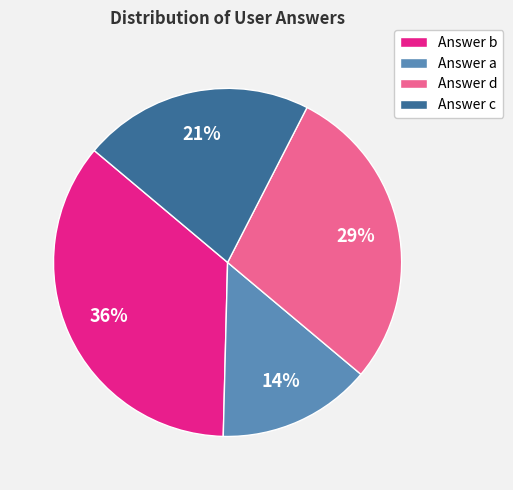

The Answer a slice represents 14% of the pie. True or false?

True